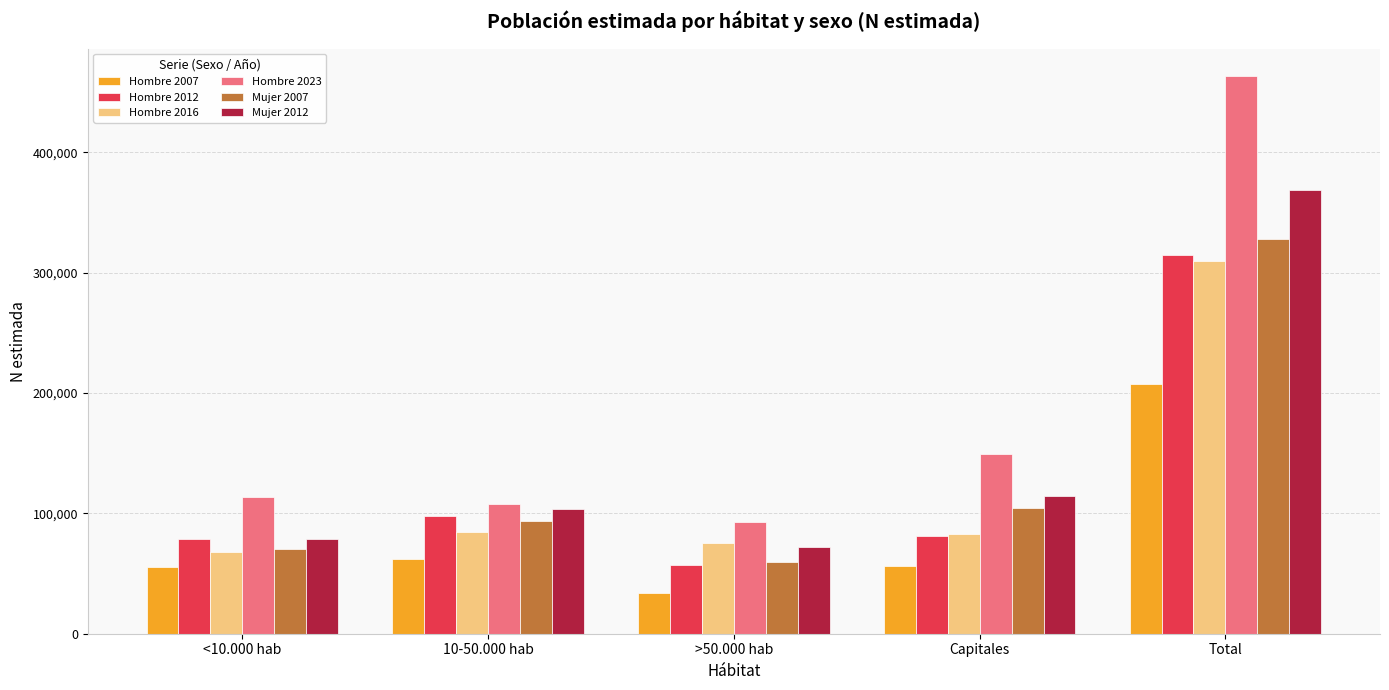

Which category has the highest value across all series?

Total